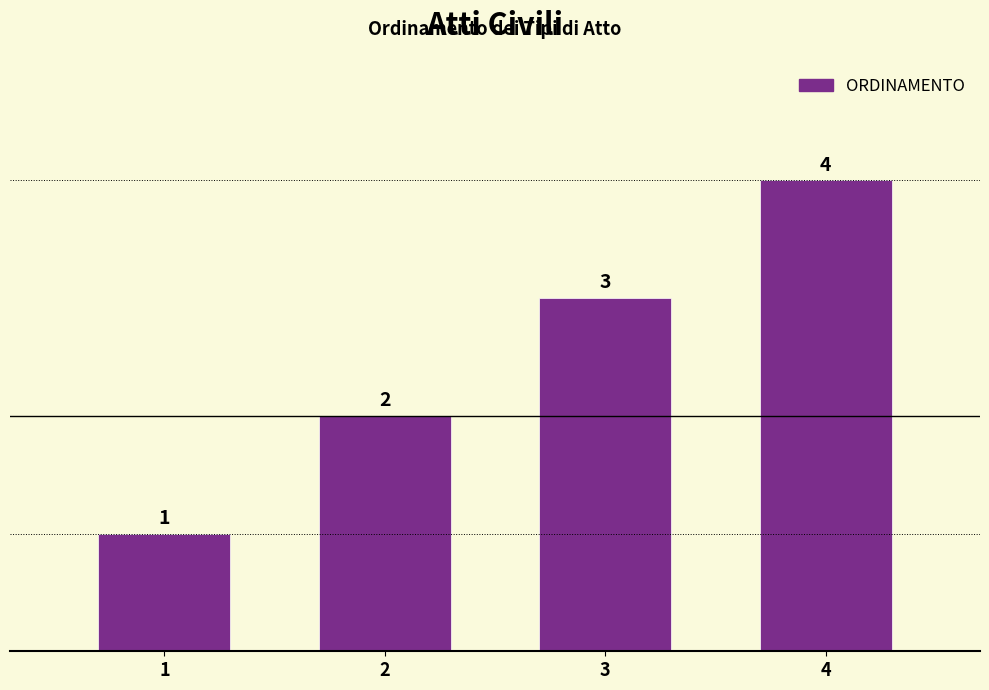

Between 3 and 1, which is larger?

3